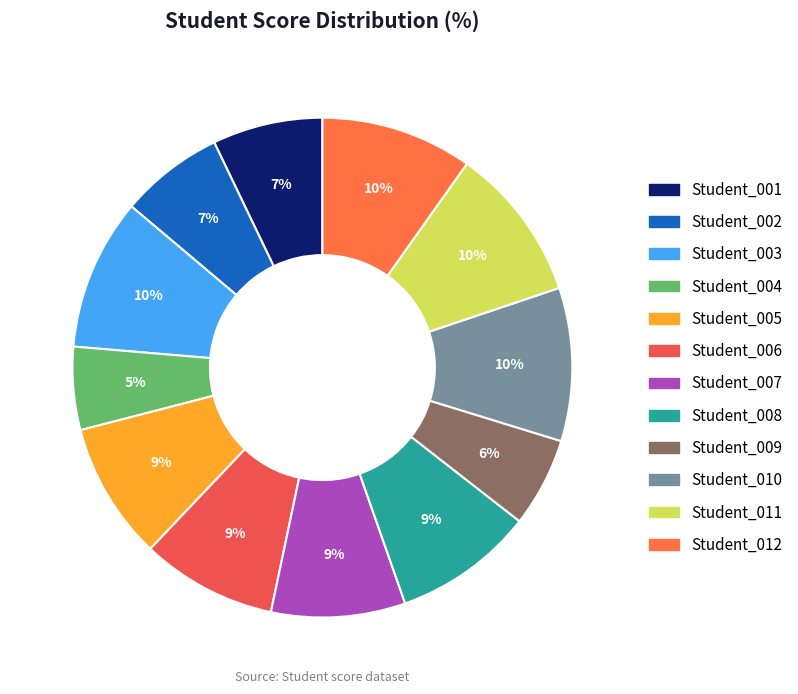

Which has a higher value, Student_004 or Student_011?

Student_011